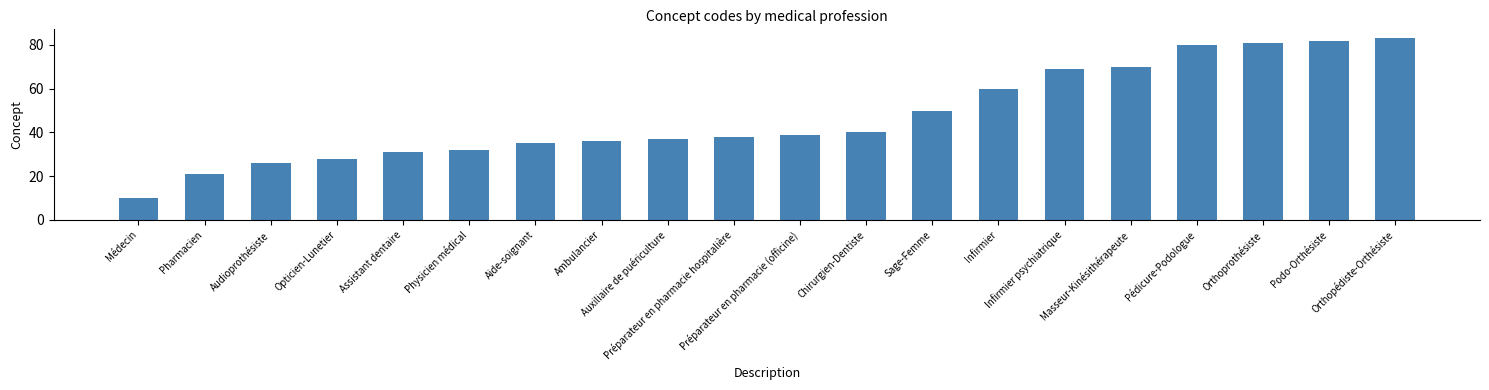

What is the label of the 18th bar from the left?

Orthoprothésiste